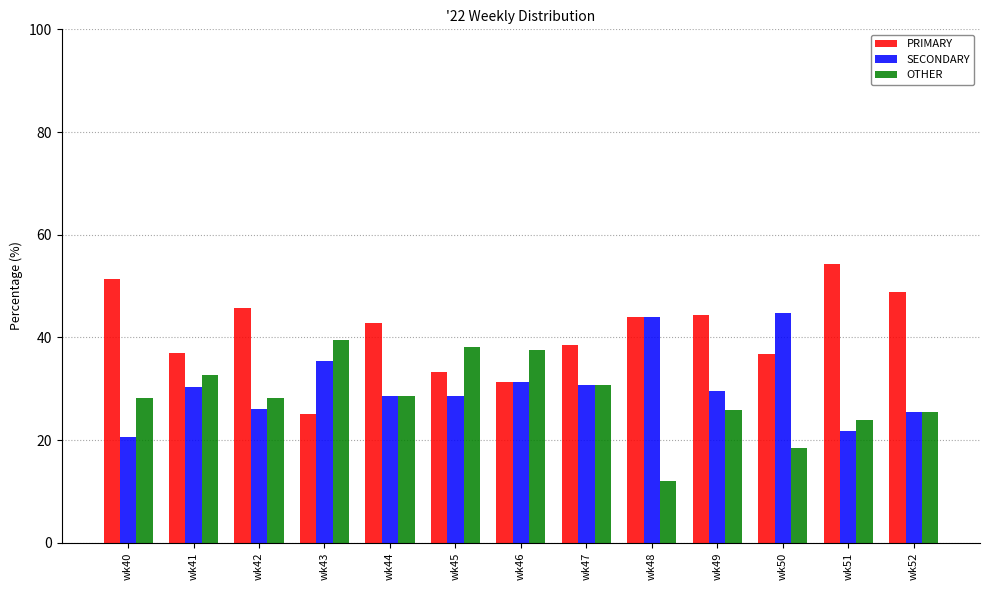

At which category does the chart reach its peak across all series?

wk51